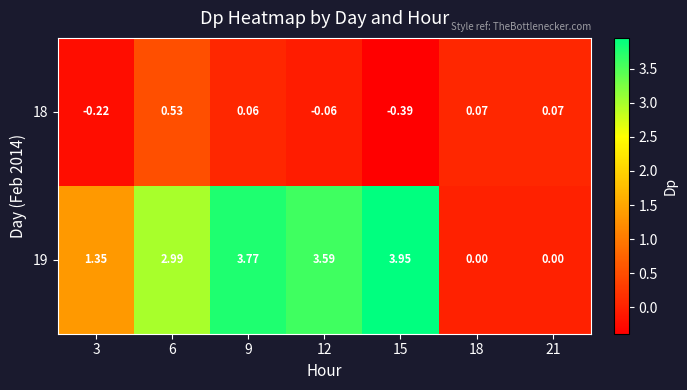

How many negative values does the 18 series have?

3